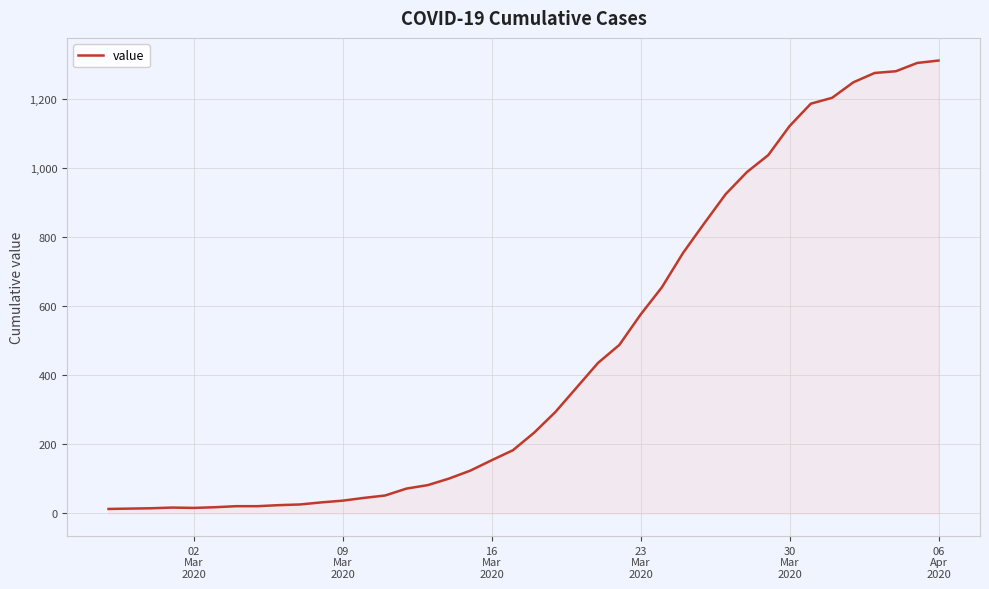

What is the greatest value displayed?

1312